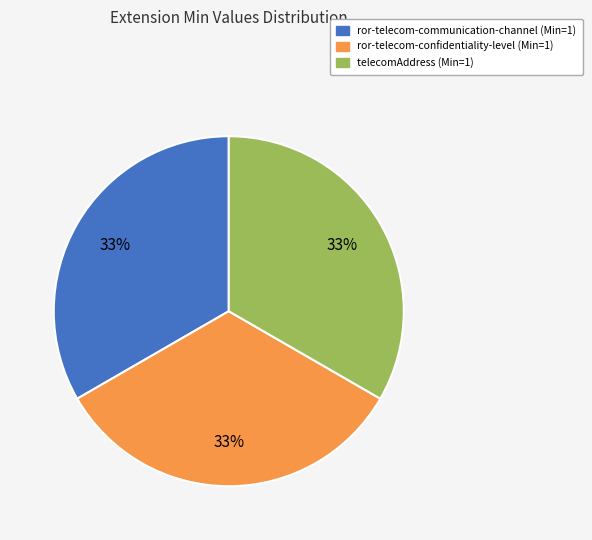

Is there any slice that represents more than half of the pie?

No